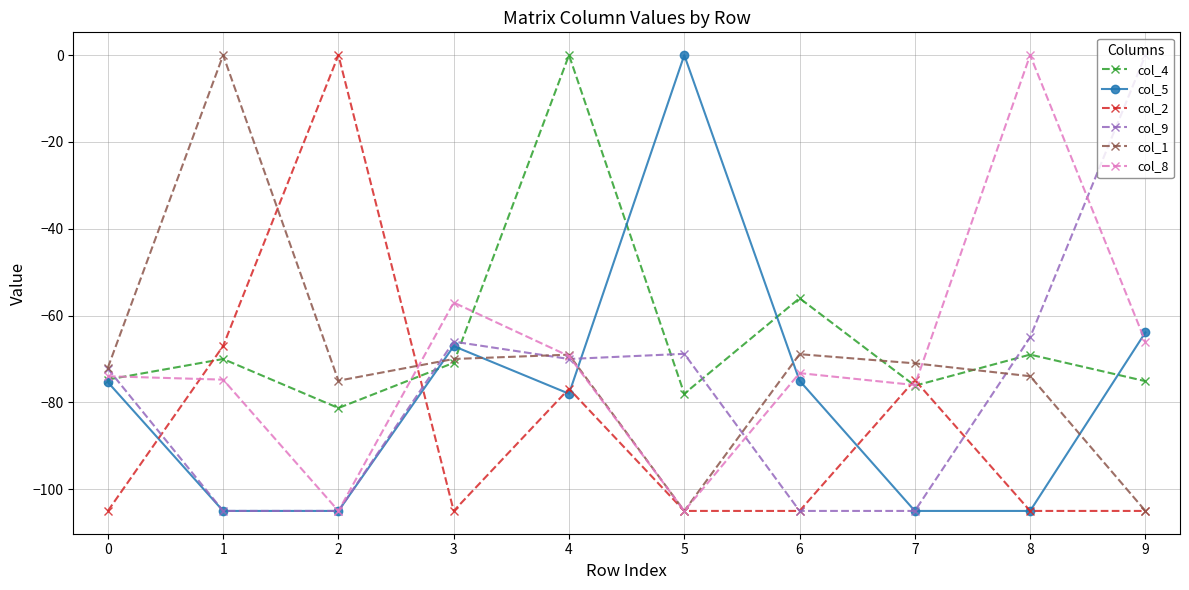

How many lines are shown in the chart?

6